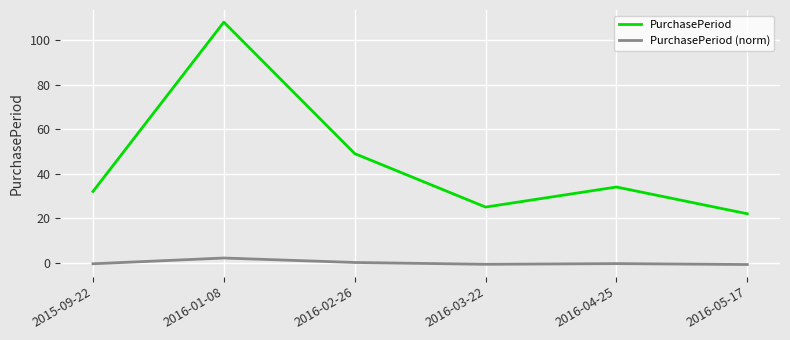

Rank the categories by PurchasePeriod value from highest to lowest.

2016-01-08, 2016-02-26, 2016-04-25, 2015-09-22, 2016-03-22, 2016-05-17